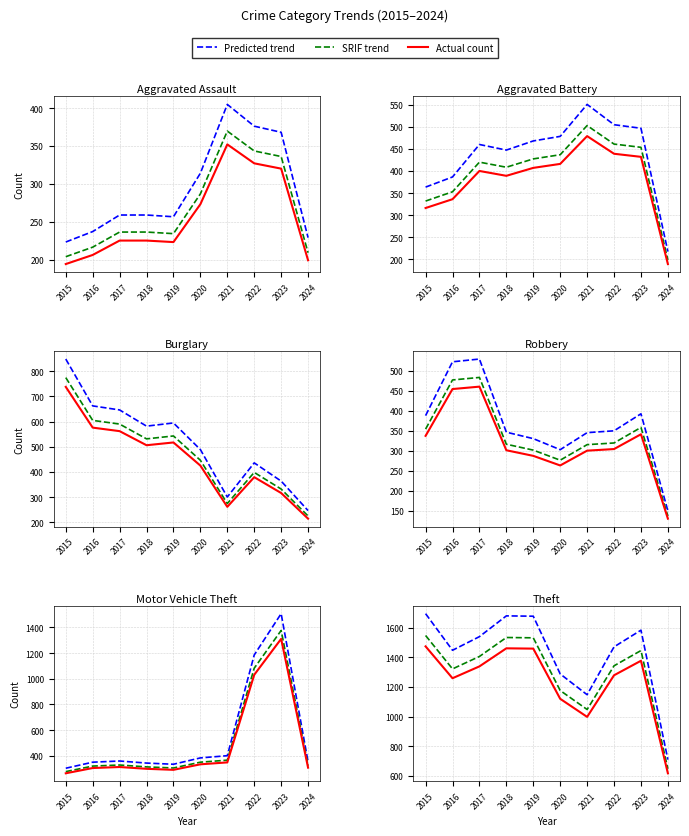

Which series has the largest range (max minus min)?

Motor Vehicle Theft